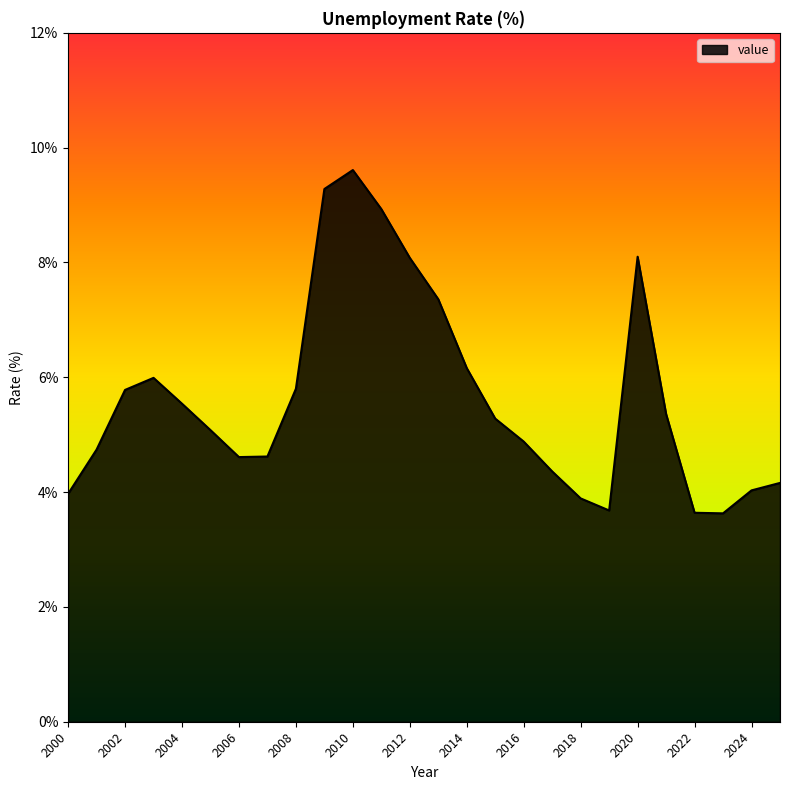

What is the difference between the maximum and minimum values?

6.0